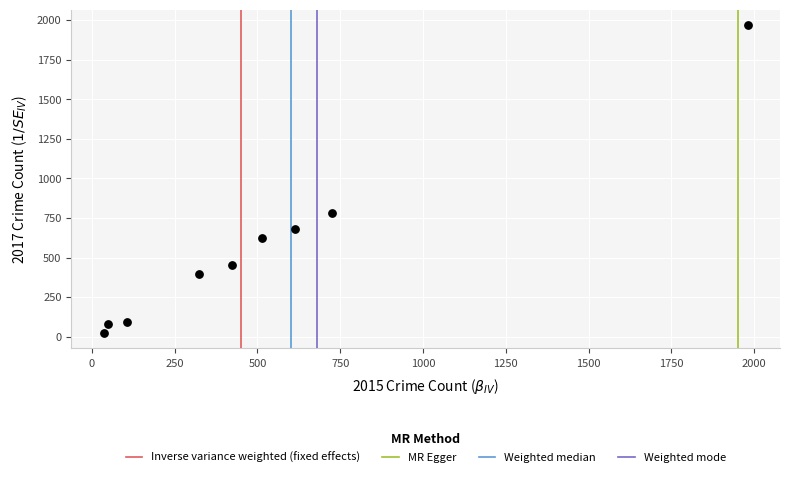

What is the range of Y values (max minus min)?

1945